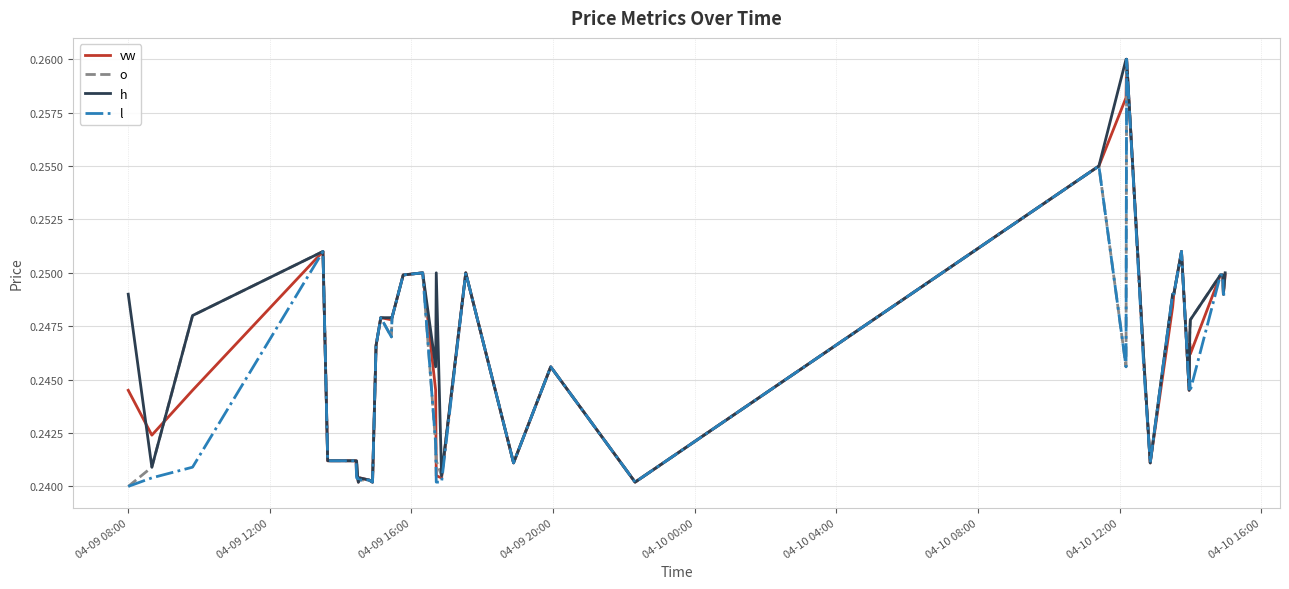

Rank the series by their average value, from highest to lowest.

h, vw, o, l